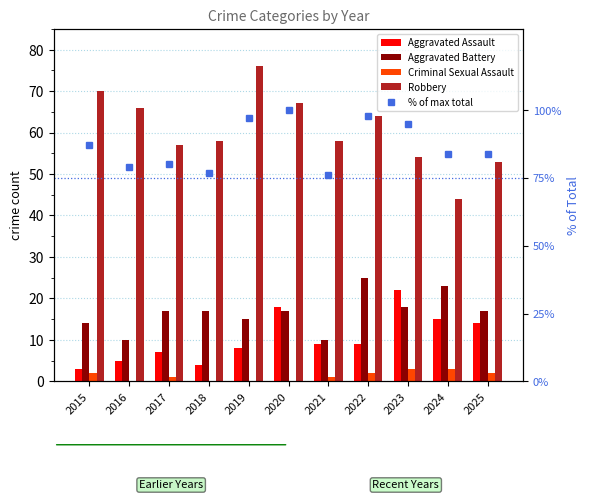

What is the greatest value displayed?

100